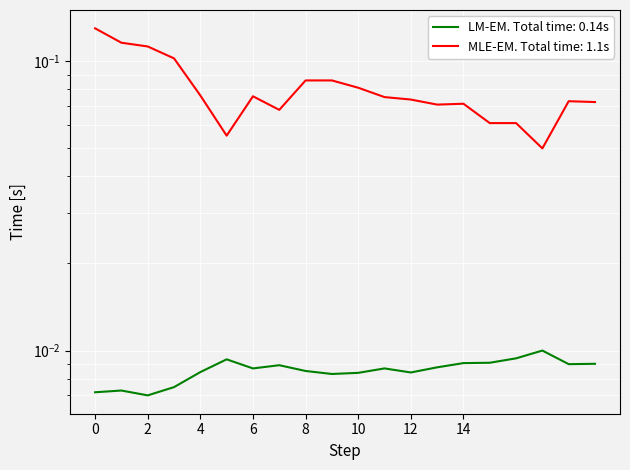

Reading left to right, list all the values displayed in this chart.

T: 0.0	0.0	0.0	0.0	0.0	0.0	0.0	0.0	0.0	0.0	0.0	0.0	0.0	0.0	0.0	0.0	0.0	0.0	0.0	0.0
TM: 0.1	0.1	0.1	0.1	0.1	0.1	0.1	0.1	0.1	0.1	0.1	0.1	0.1	0.1	0.1	0.1	0.1	0.1	0.1	0.1